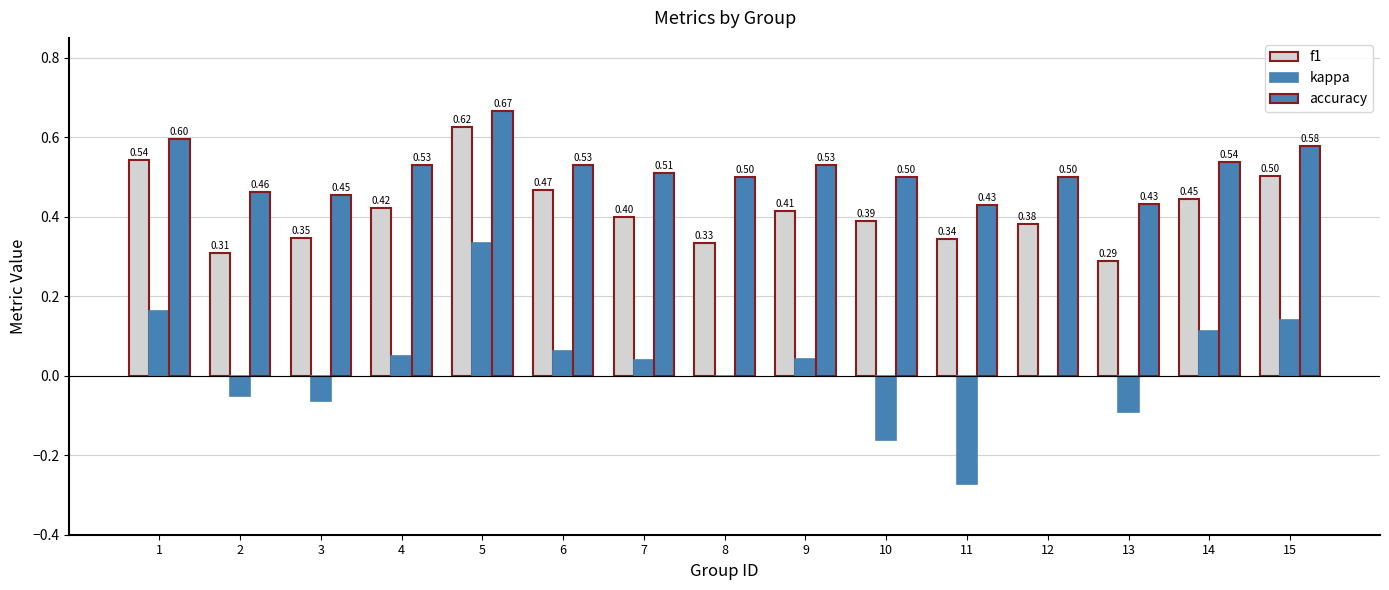

Which series has the widest spread of values?

kappa